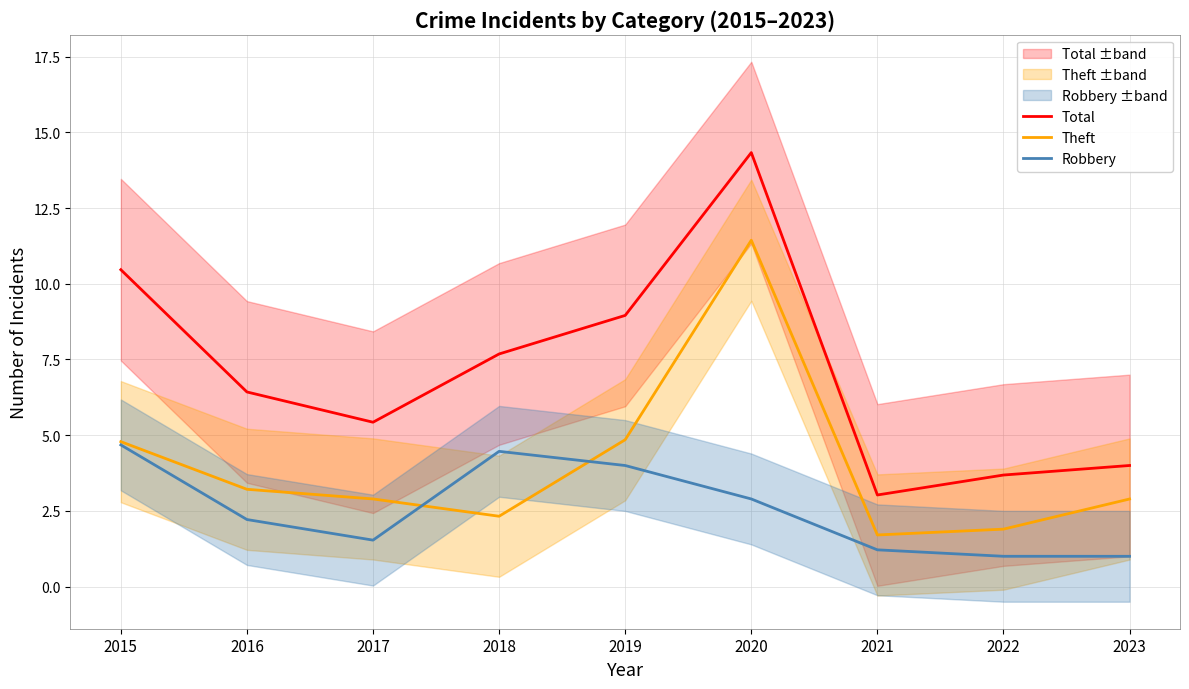

True or false: Total has more than 2 interior local peaks.

False